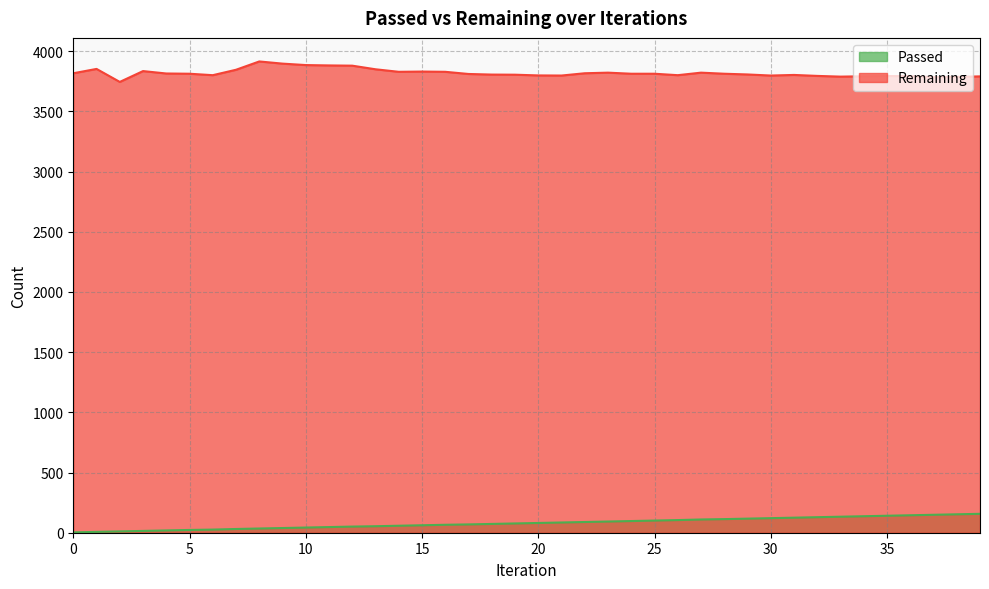

List the series in order of their overall mean, highest first.

Remaining, Passed